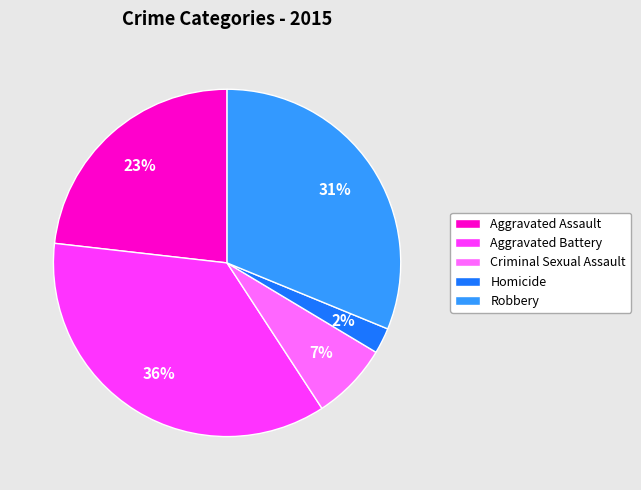

What is the ratio of the value at Aggravated Assault to the value at Robbery?

0.7